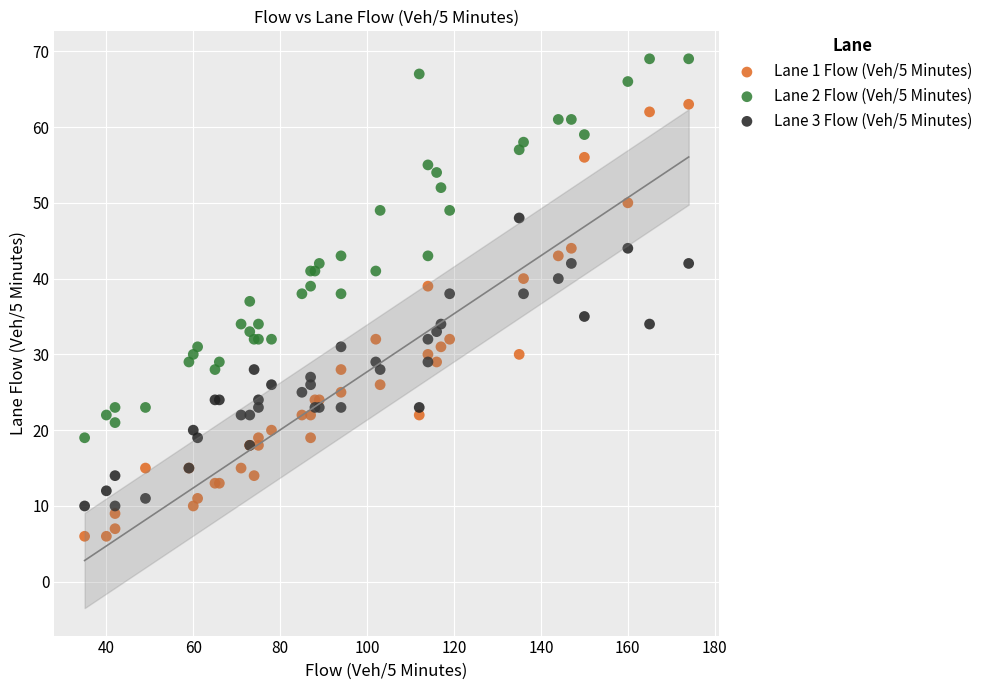

Which series has the widest spread of Y values?

Lane 1 Flow (Veh/5 Minutes)